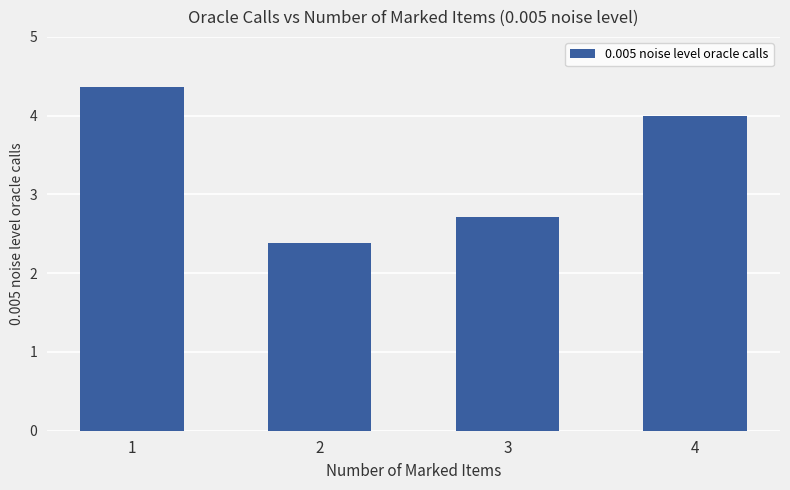

Which category has the lowest value across all series?

2